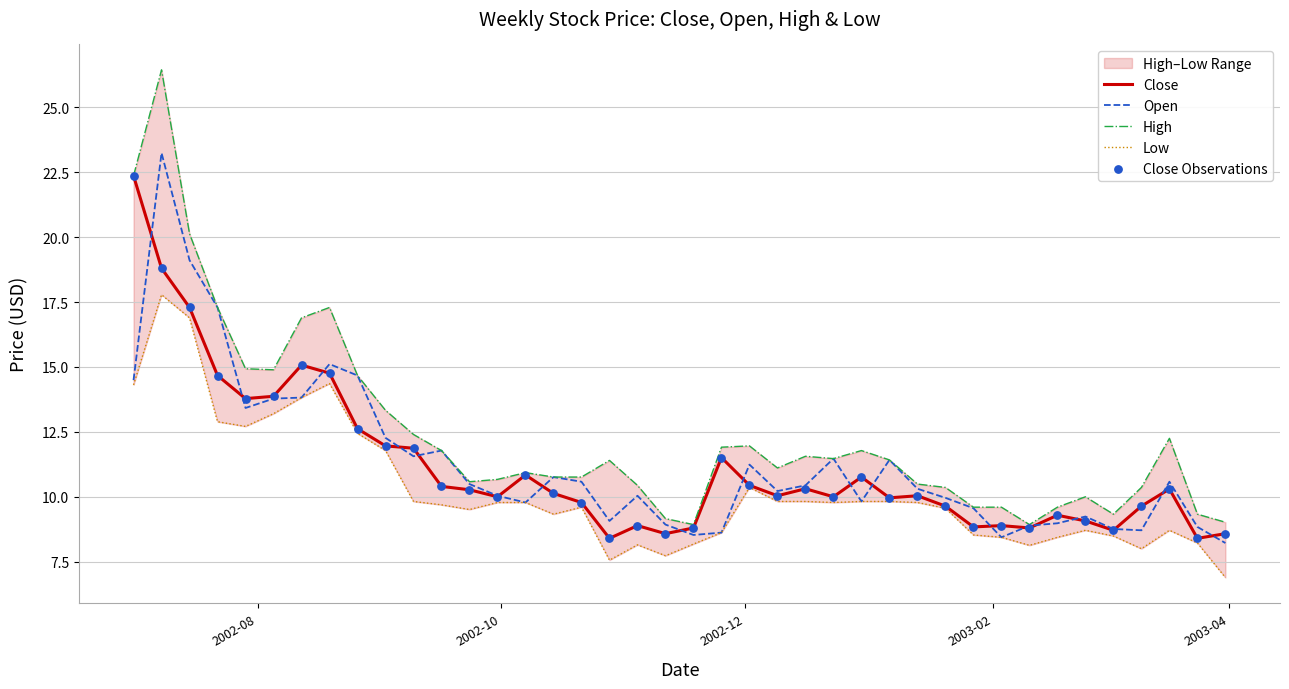

What is the lowest value of the Open series?

8.2